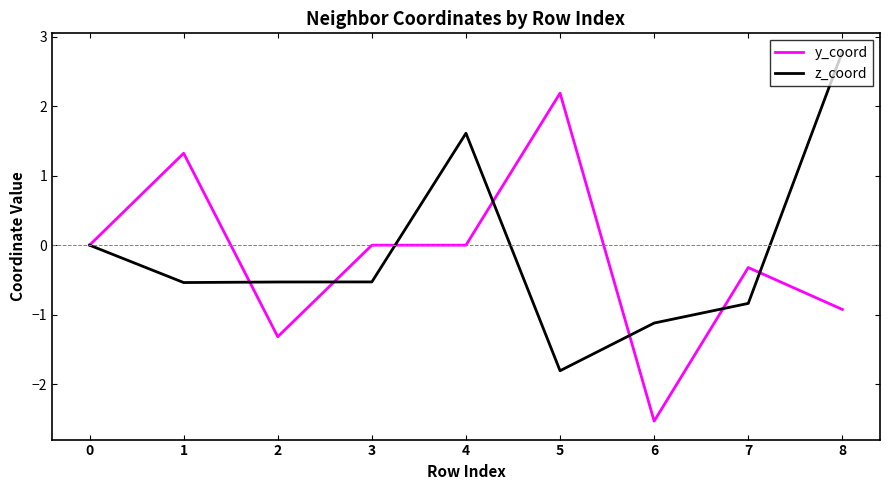

What are all the series names shown in the legend?

y_coord, z_coord